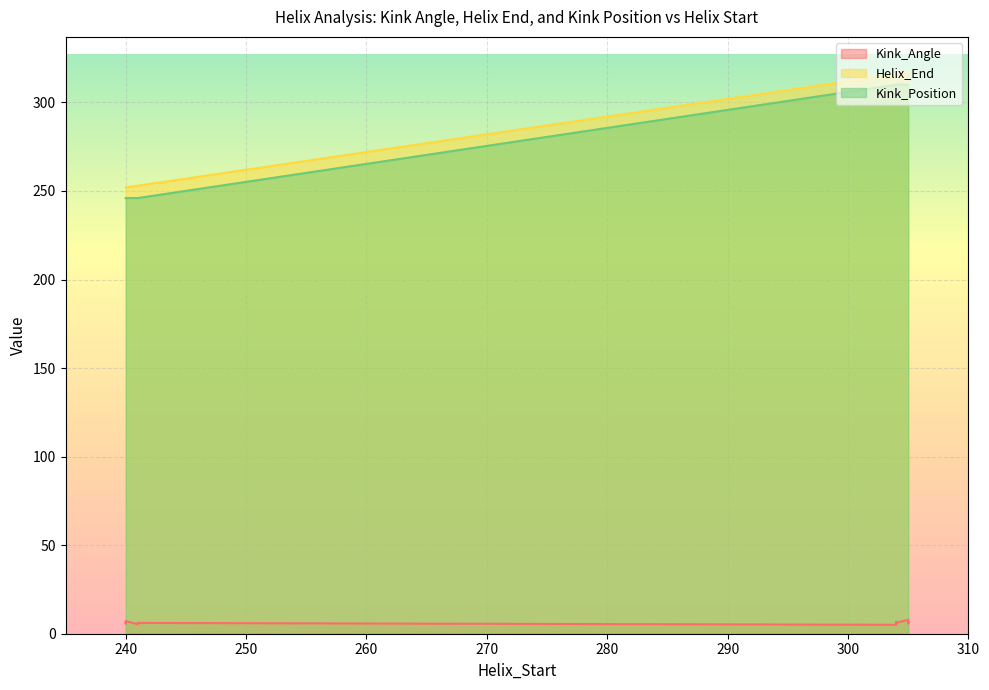

Which category has the highest value in the Kink_Angle series?

305